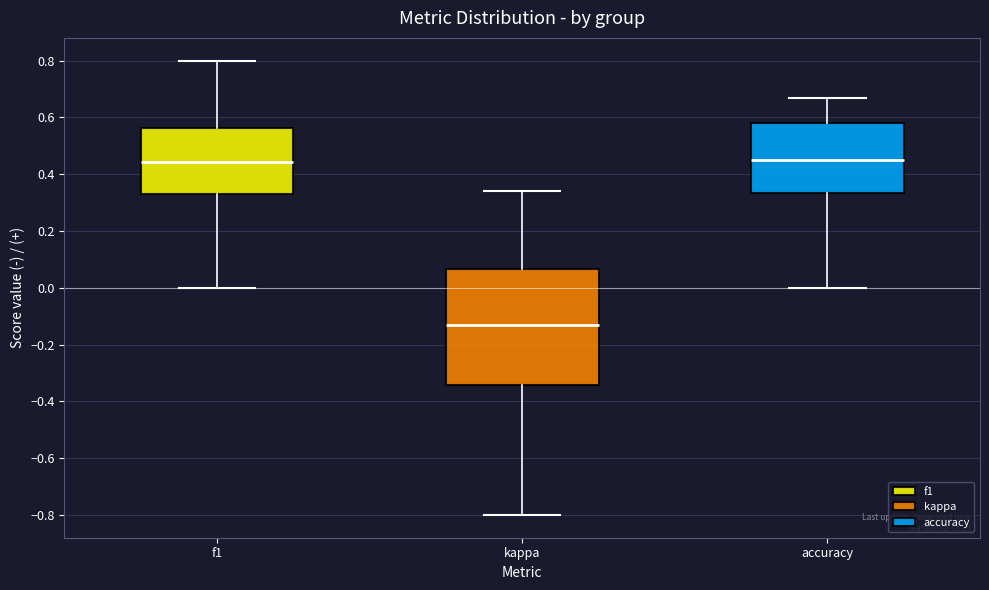

Reading left to right, read every box against the y-axis: the position of its median line, the range the box covers, and the ends of its whiskers. The values are not printed on the chart, so give them approximately, as read against the axis.

f1: median 0.44, box 0.32 to 0.56, whiskers 0.00 to 0.80
kappa: median -0.14, box -0.34 to 0.06, whiskers -0.80 to 0.34
accuracy: median 0.46, box 0.34 to 0.58, whiskers 0.00 to 0.66